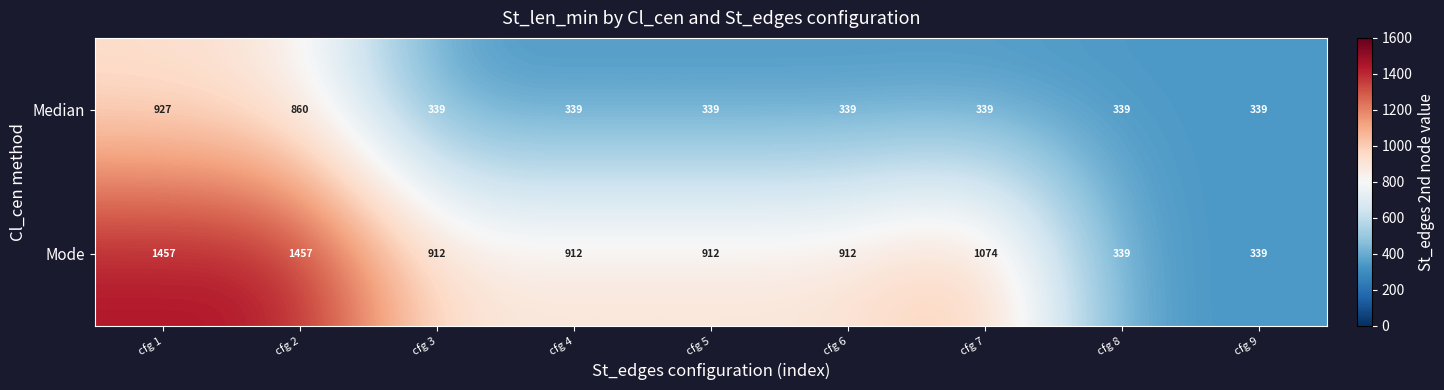

The Mode series shows 202 at cfg 5. True or false?

False